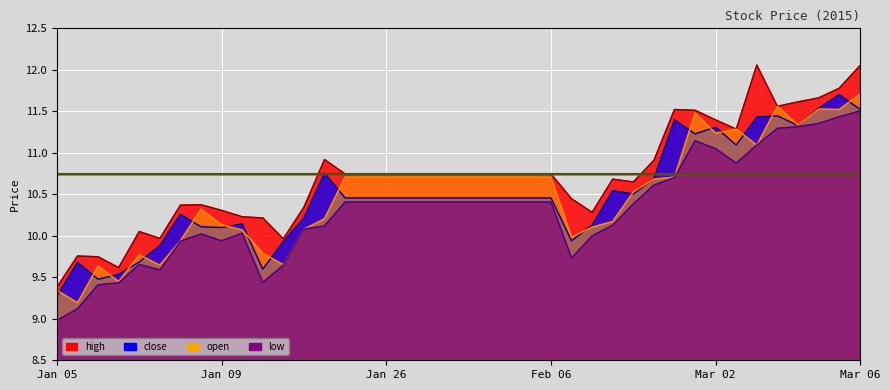

What is the minimum value shown in the chart?

9.0